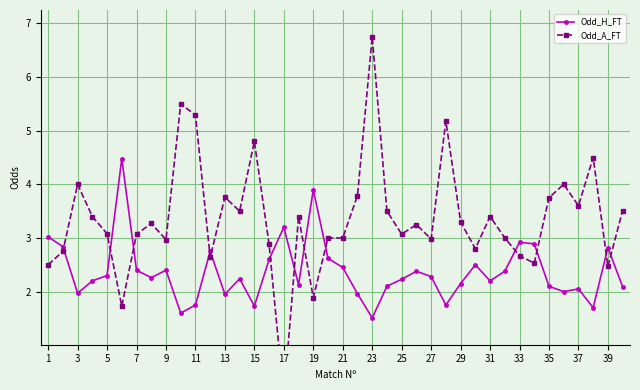

What is the difference between the maximum and minimum values in the Odd_A_FT series?

6.8